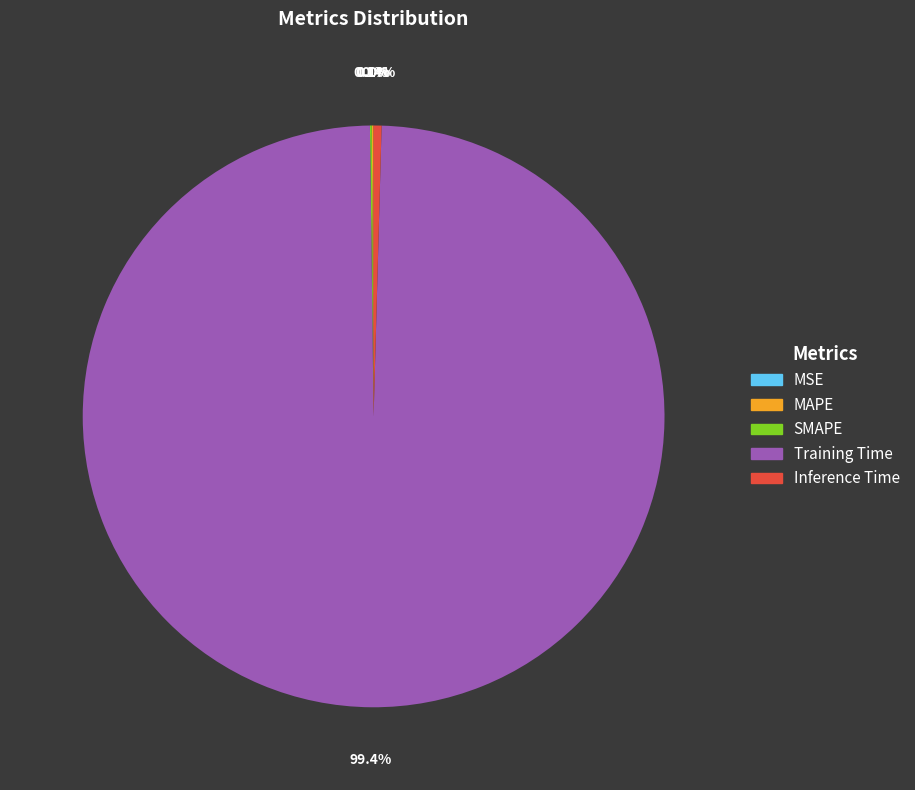

Which slice is the largest?

Training Time